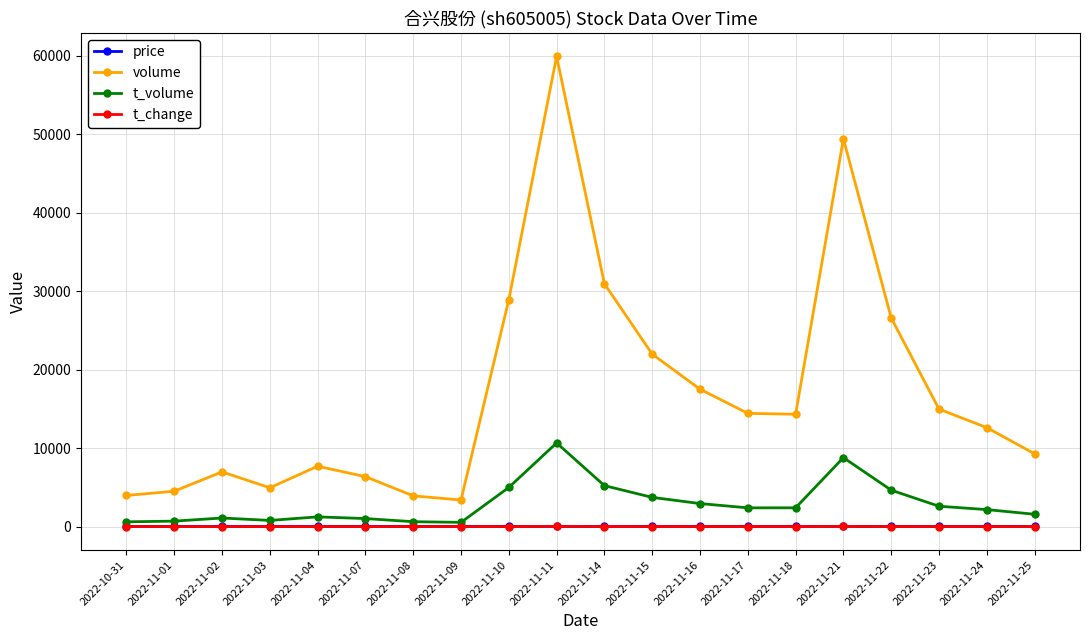

What are all the series names shown in the legend?

price, volume, t_volume, t_change